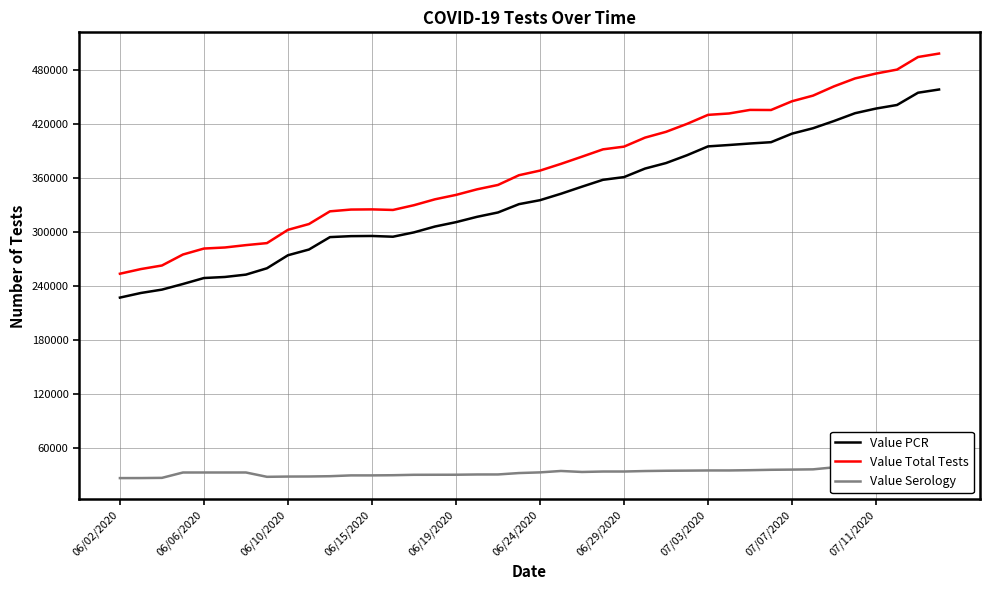

Where is the first local minimum for Value Total Tests?

13